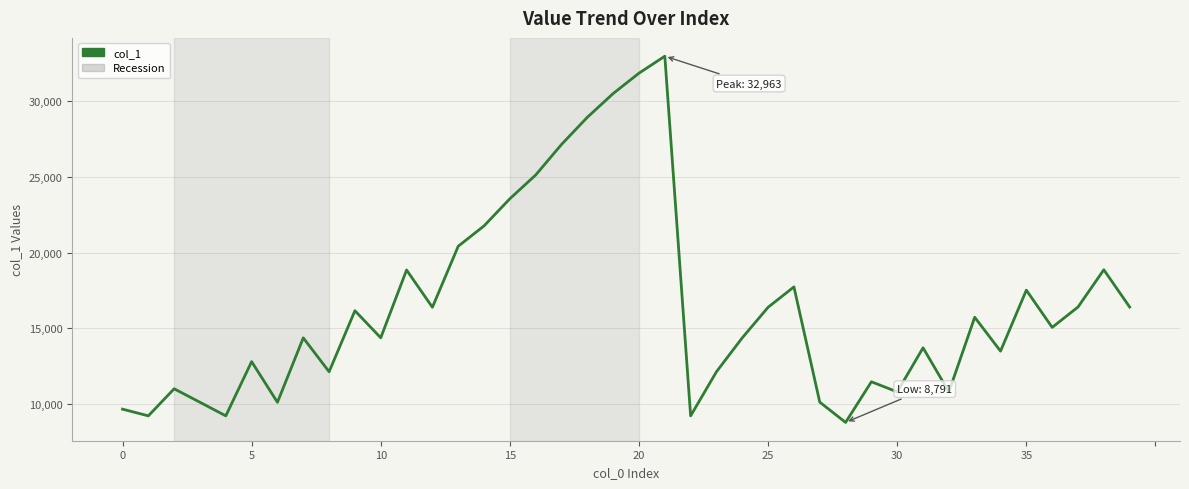

What is the minimum value shown in the chart?

8791